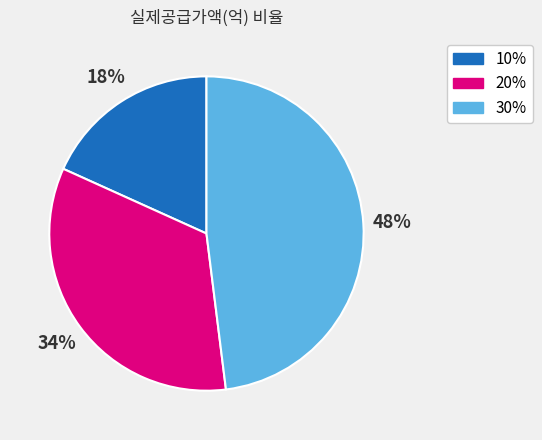

Do 30% and 10% together represent more than half of the pie?

Yes